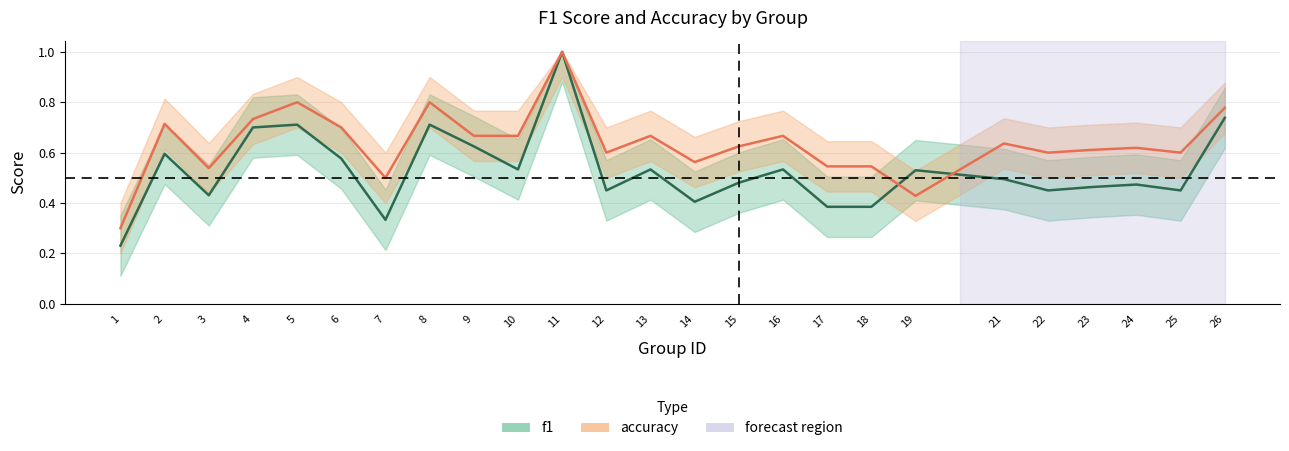

What are all the series names shown in the legend?

f1, accuracy